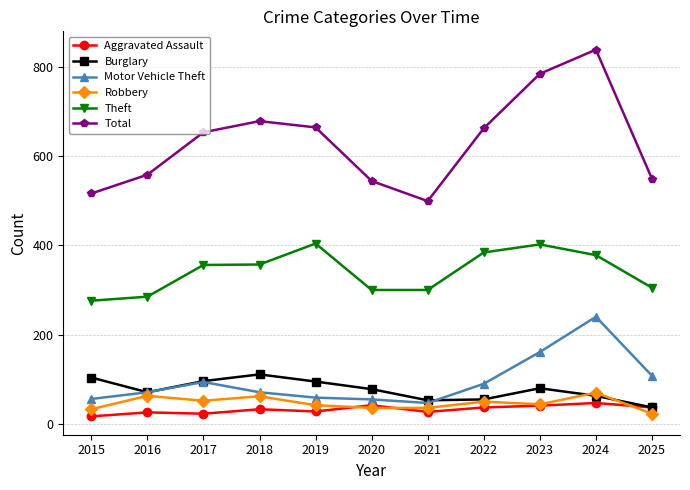

How many data points in Aggravated Assault are less than 33?

5